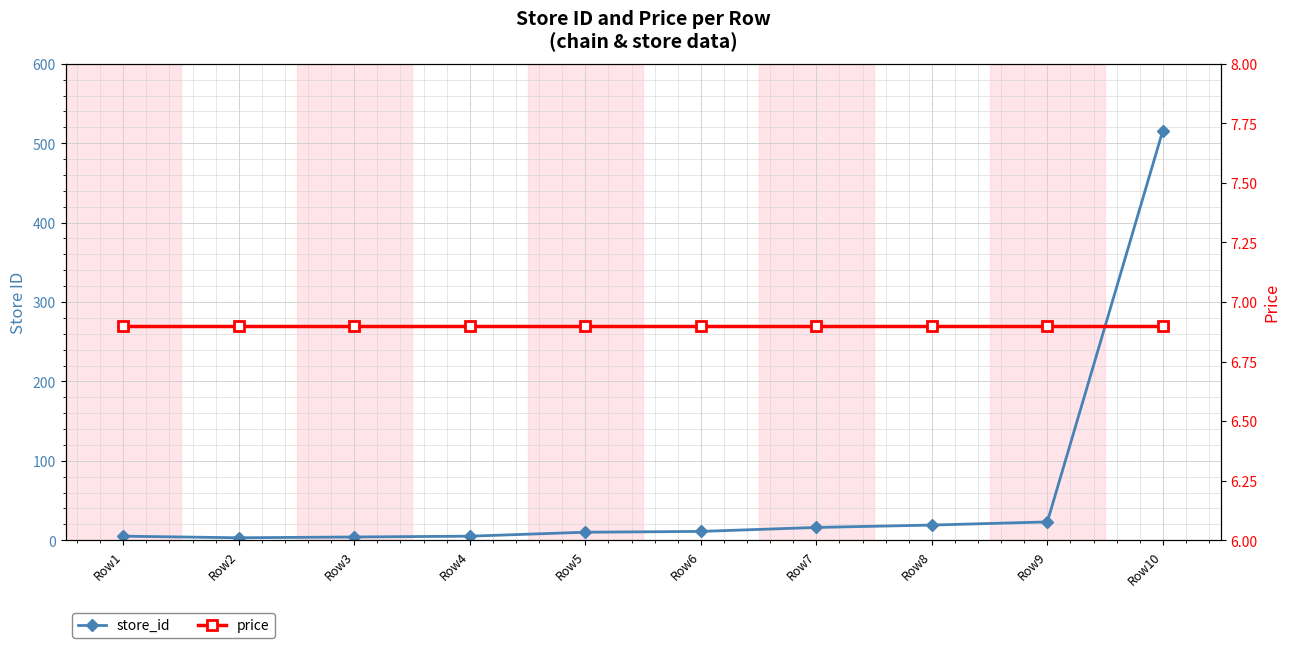

What is the sum of the price values at Row6 and Row1?

13.8